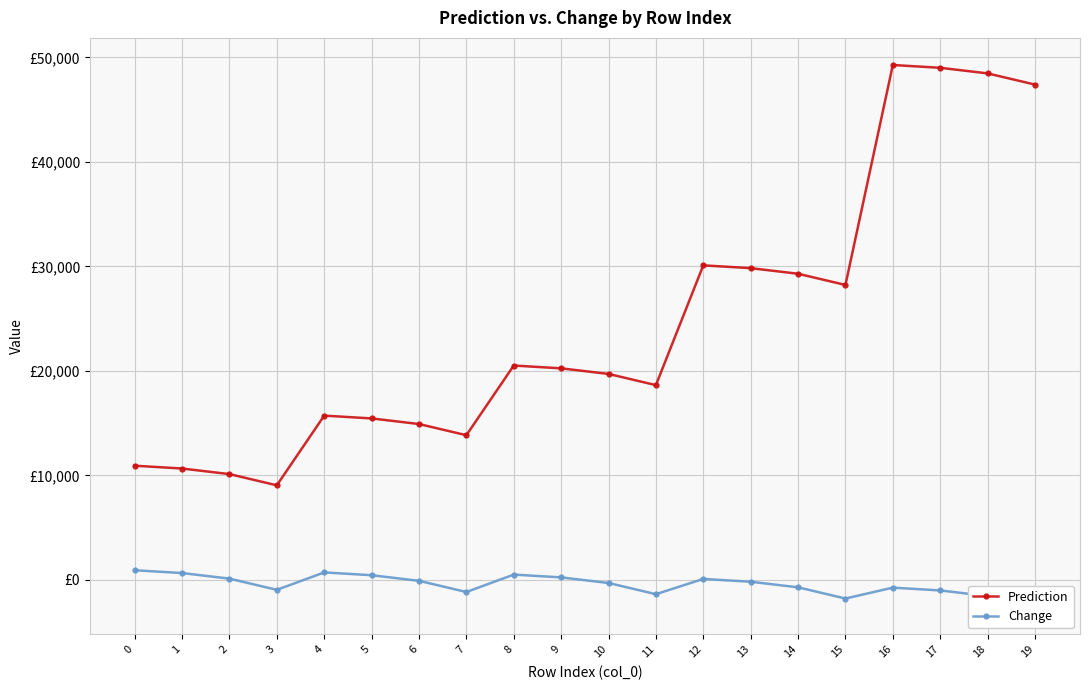

Which series has the widest spread of values?

Prediction